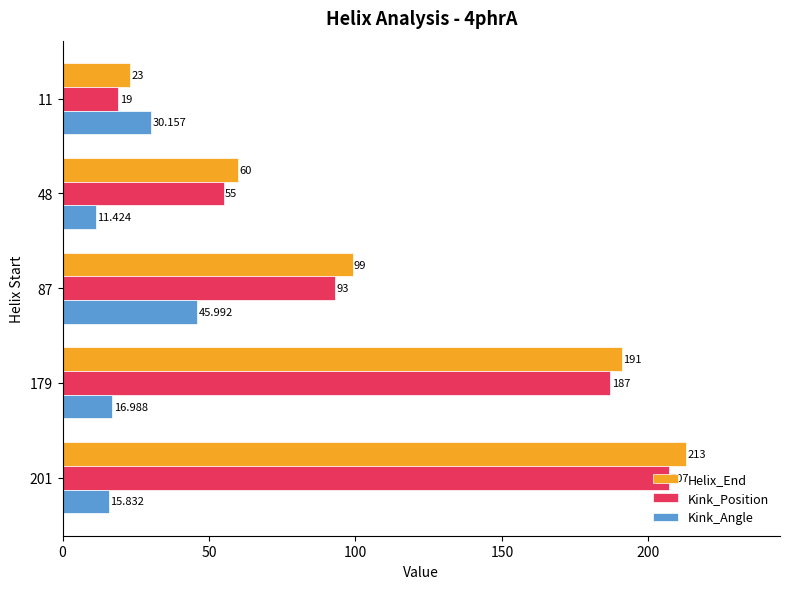

How many data points in Helix_End are less than 99?

2